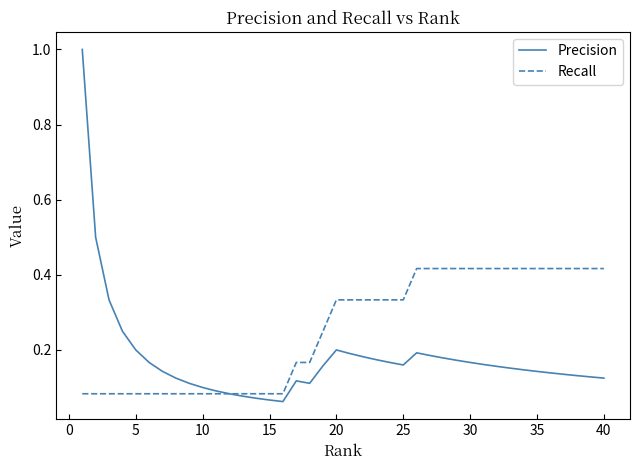

Which series has the largest range (max minus min)?

Precision